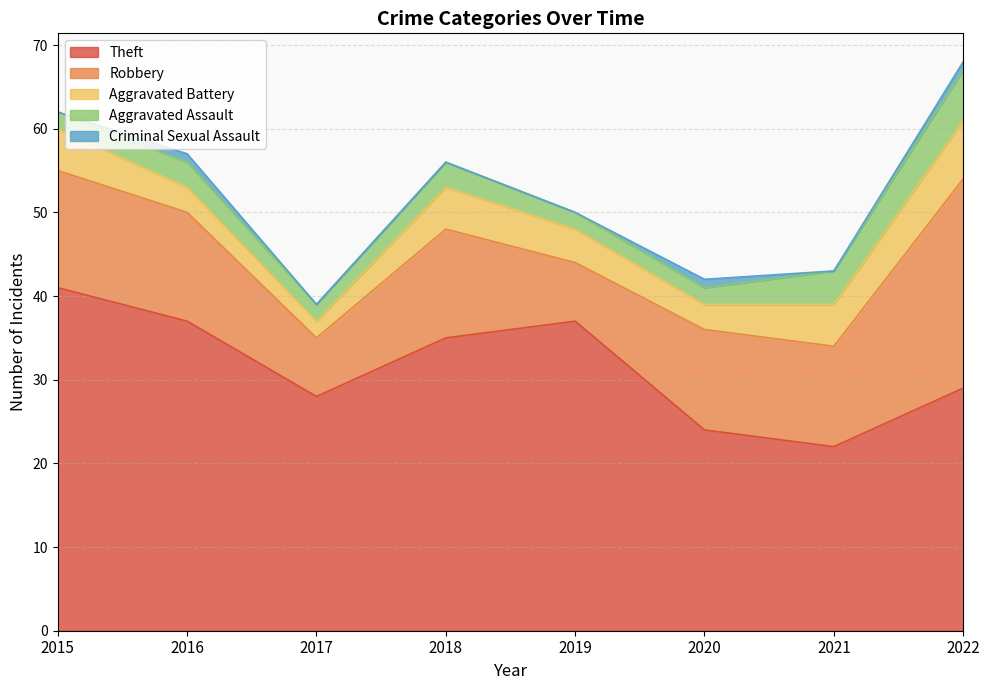

What value does the Theft series have at 2016, to the nearest 10?

40